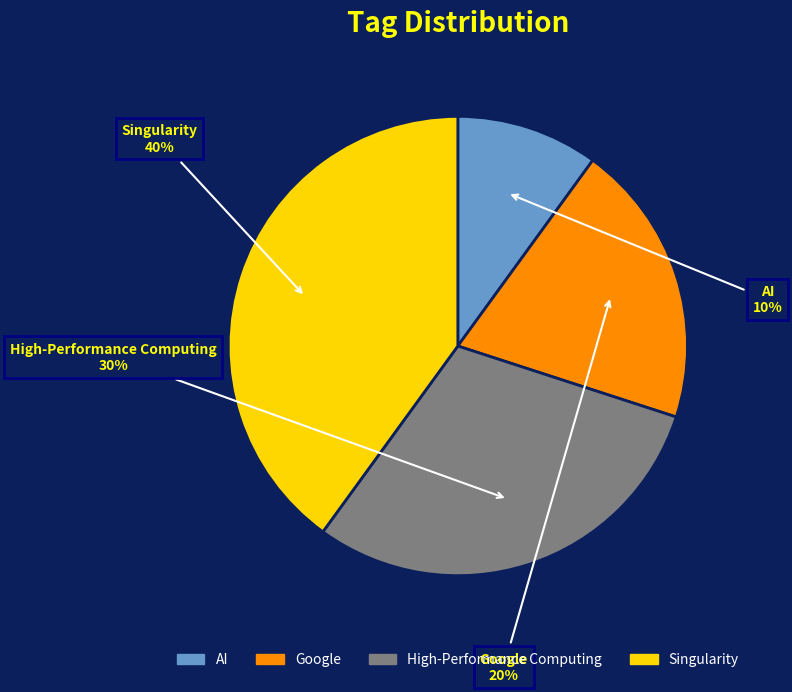

Is the sum of AI and High-Performance Computing greater than half?

No